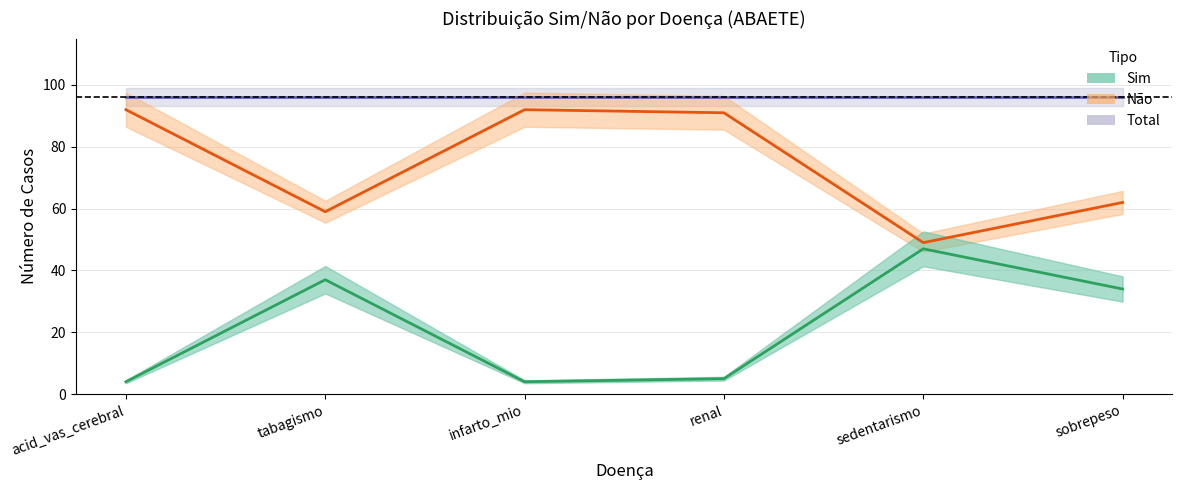

True or false: Nao and Total cross at least once.

False